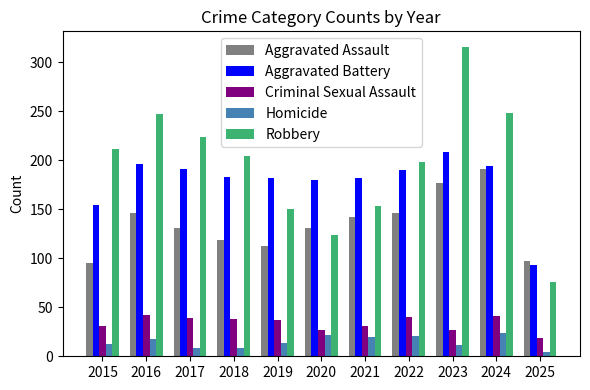

Read the Aggravated Assault value at 2016.

146